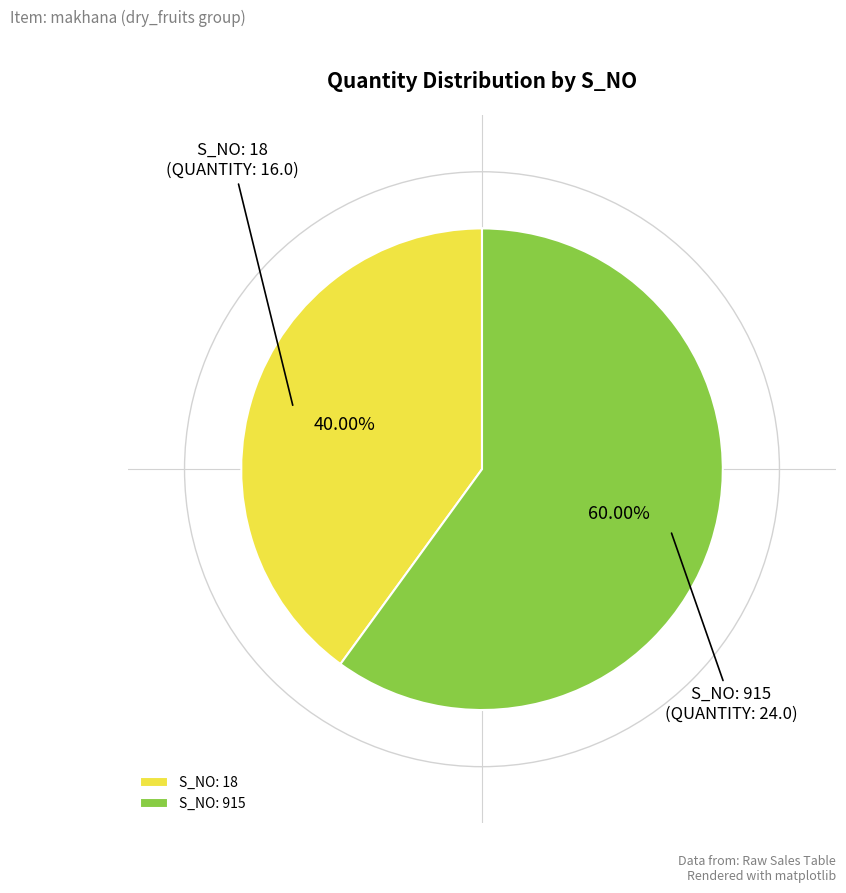

Which category has the smallest portion of the pie?

S_NO: 18